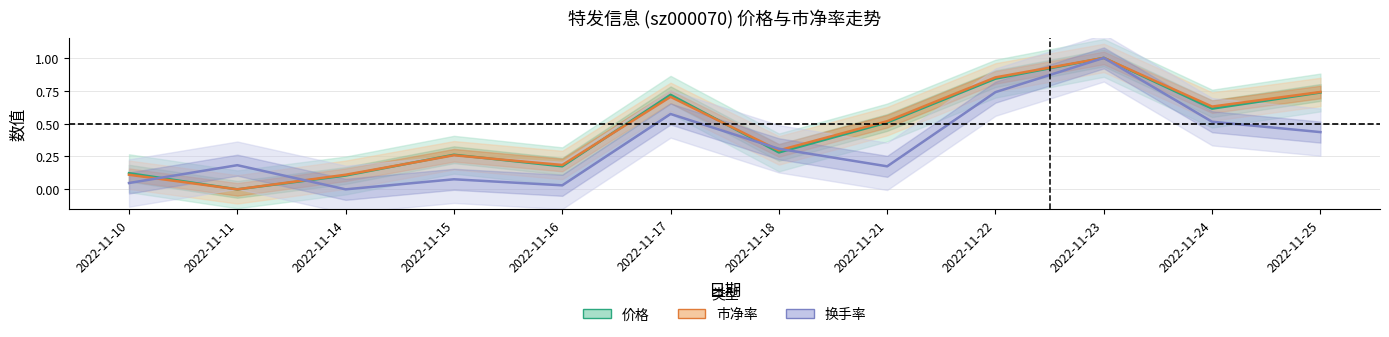

What is the greatest value displayed?

1.0